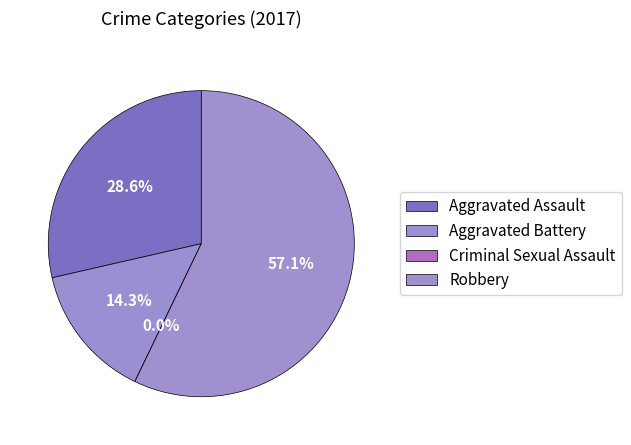

Which slice represents more than half of the pie?

Robbery